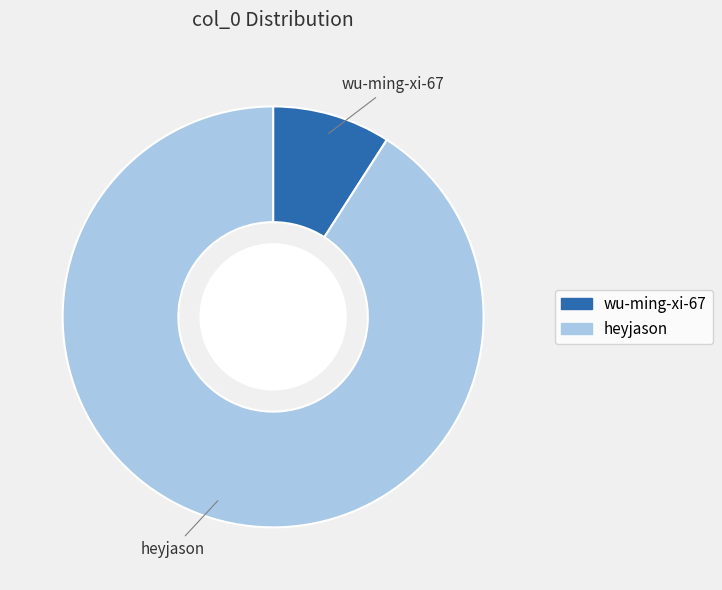

Approximately how many times larger is the value at heyjason compared to wu-ming-xi-67?

10.0